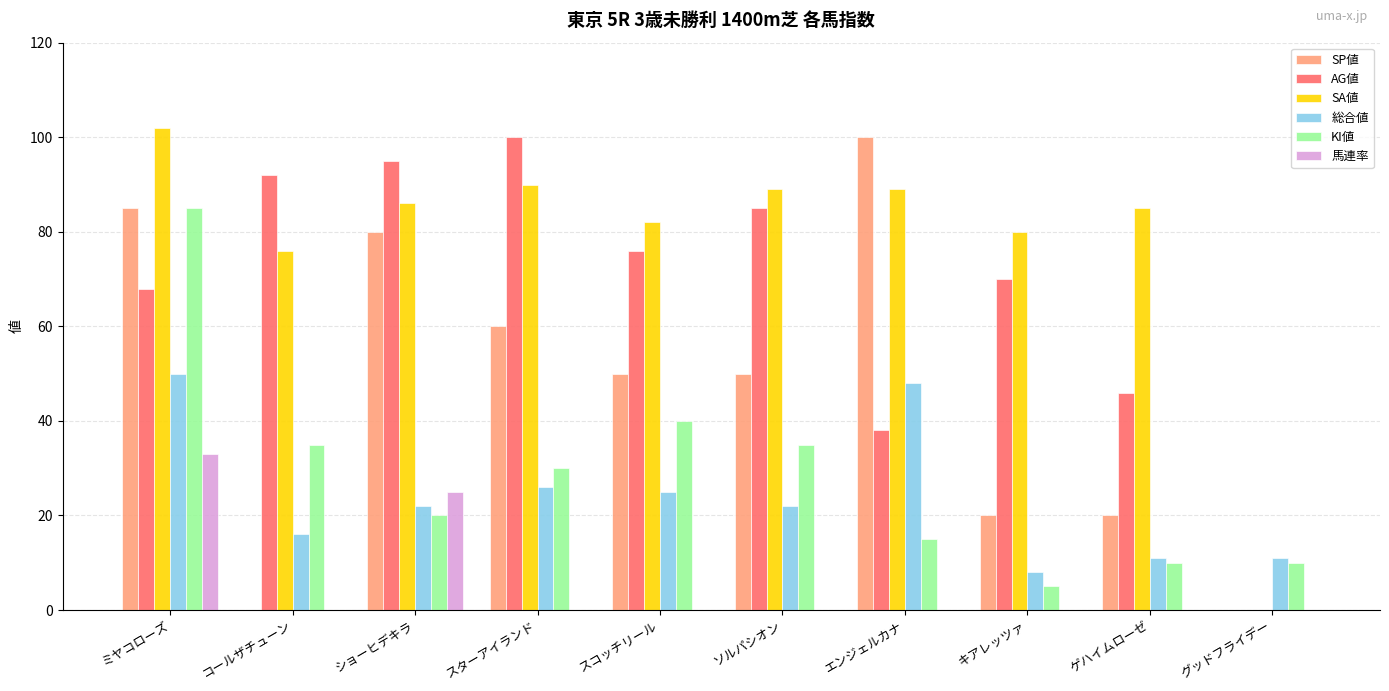

Reading left to right, extract all data points from this chart.

SP値: 85	0	80	60	50	50	100	20	20	0
AG値: 68	92	95	100	76	85	38	70	46	0
SA値: 102	76	86	90	82	89	89	80	85	0
総合値: 50	16	22	26	25	22	48	8	11	11
KI値: 85	35	20	30	40	35	15	5	10	10
馬連率: 33	0	25	0	0	0	0	0	0	0